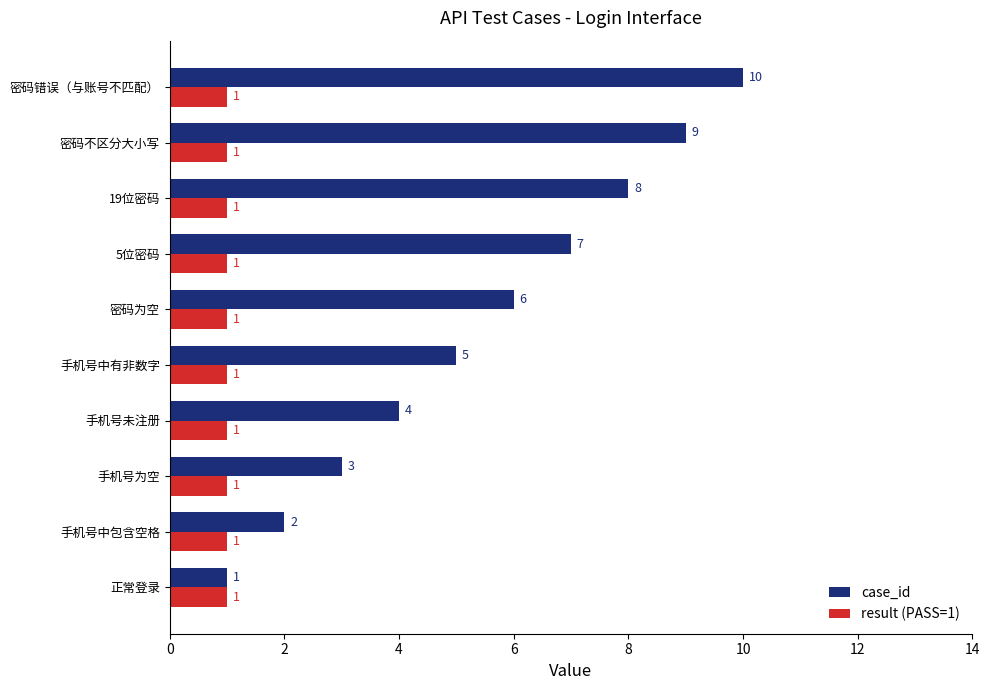

Is the value of result (PASS=1) at 密码错误（与账号不匹配） greater than the value of case_id at 手机号中有非数字?

No